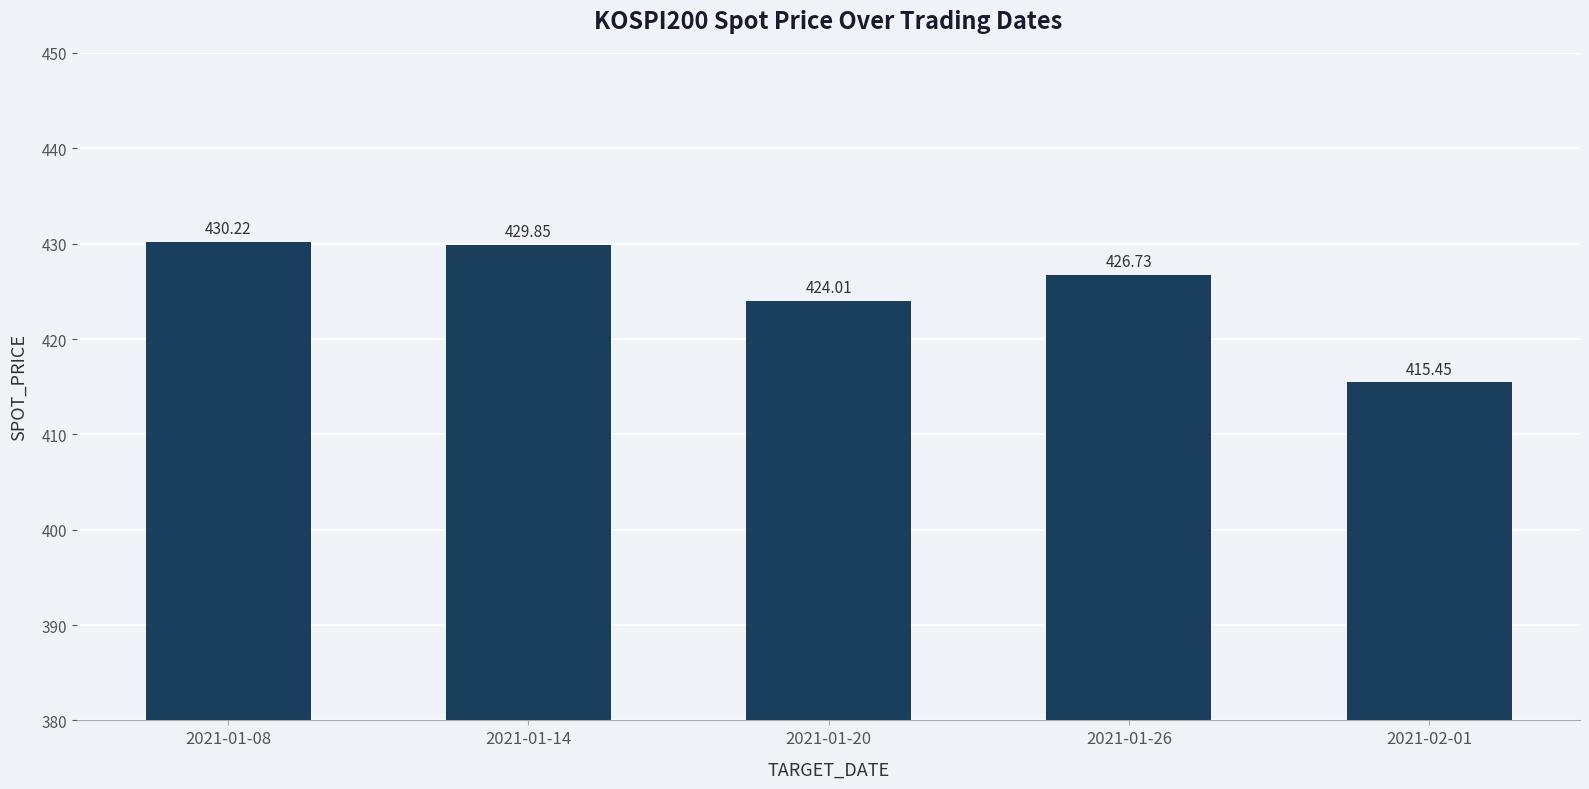

True or false: the data shows 430.2 at 2021-01-08.

True